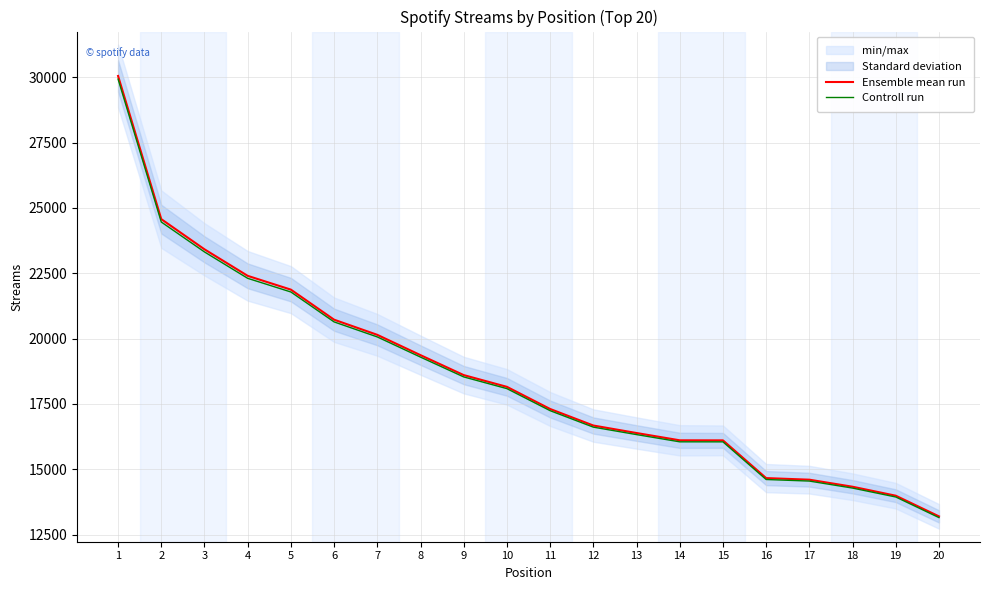

What is the lowest value of the Ensemble mean run series?

13197